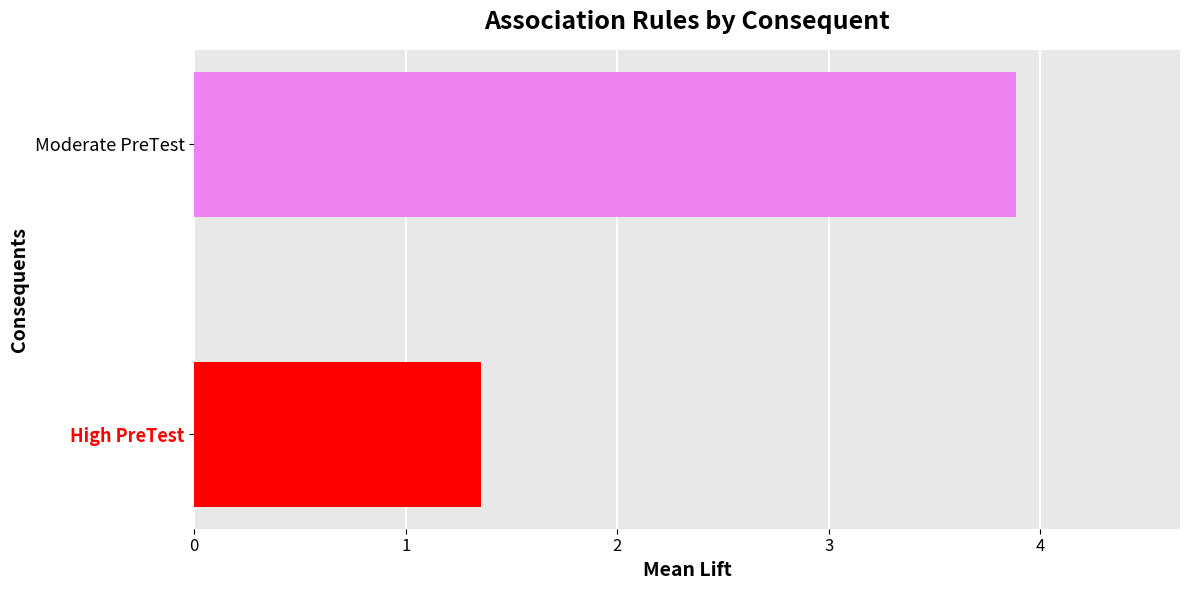

Where is the data nearest to the value 2?

High PreTest